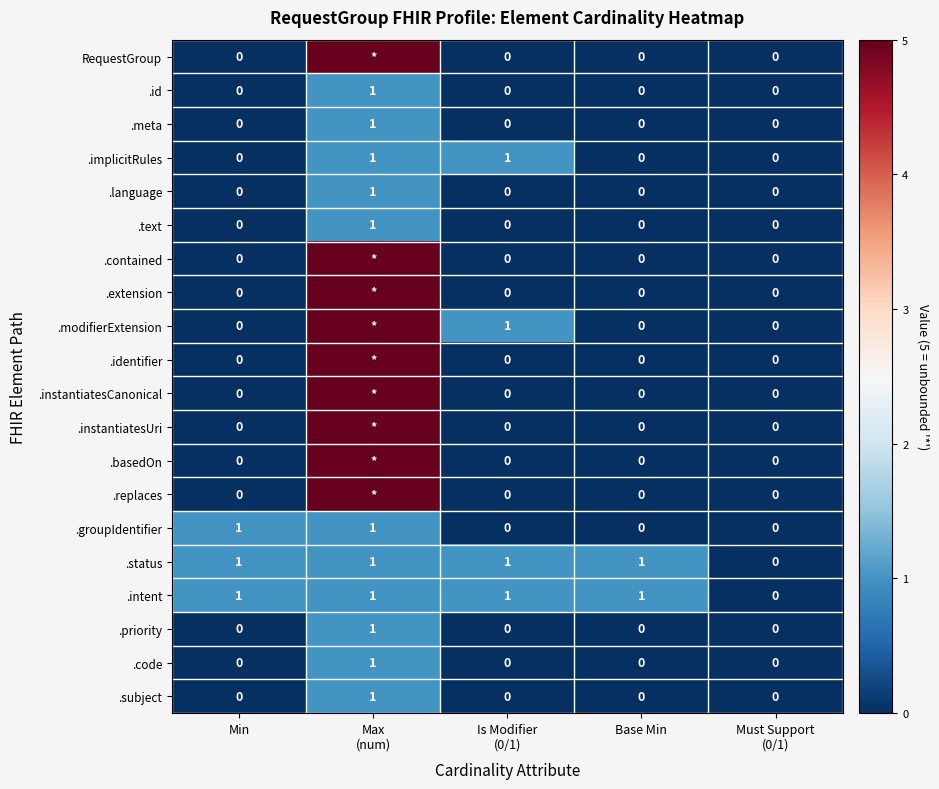

True or false: .code has a value of 1 at Min.

False